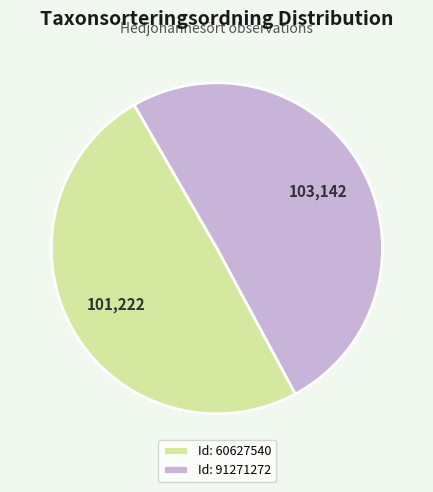

Is it true that Id: 91271272 is 40% of the pie?

False